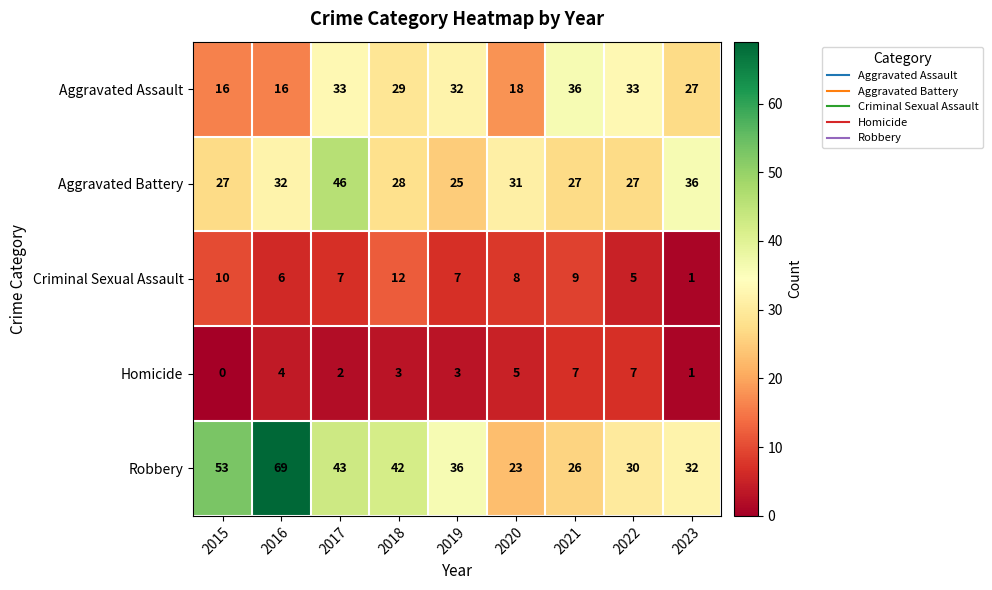

What is the average value of the Robbery series?

39